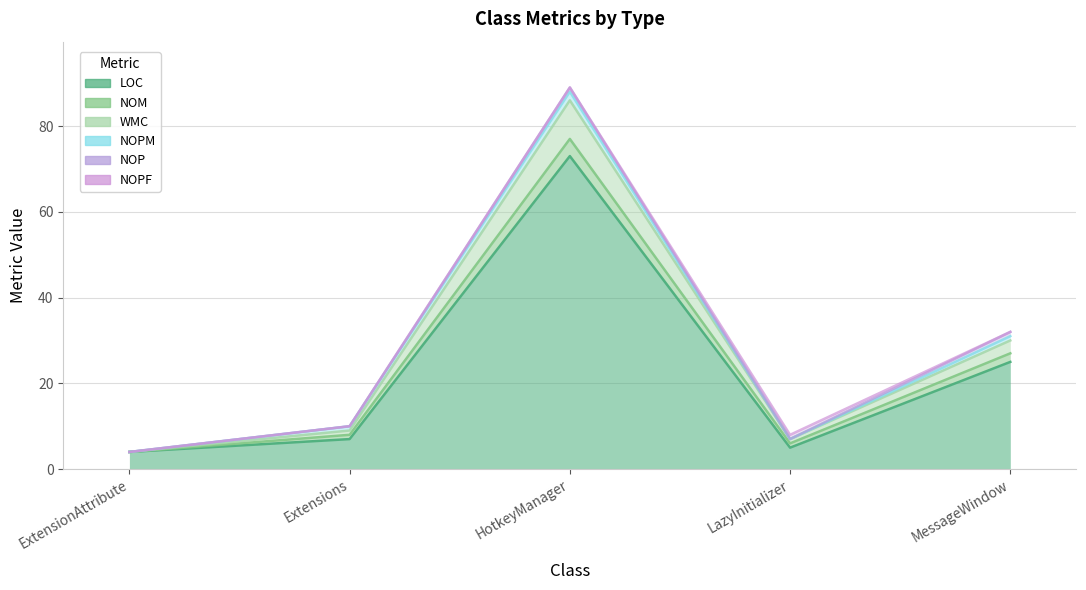

Reading right to left, list all the values displayed in this chart.

LOC: MessageWindow=25	LazyInitializer=5	HotkeyManager=73	Extensions=7	ExtensionAttribute=4
NOM: MessageWindow=2	LazyInitializer=1	HotkeyManager=4	Extensions=1	ExtensionAttribute=0
WMC: MessageWindow=3	LazyInitializer=1	HotkeyManager=9	Extensions=1	ExtensionAttribute=0
NOPM: MessageWindow=1	LazyInitializer=0	HotkeyManager=2	Extensions=1	ExtensionAttribute=0
NOP: MessageWindow=1	LazyInitializer=0	HotkeyManager=1	Extensions=0	ExtensionAttribute=0
NOPF: MessageWindow=0	LazyInitializer=1	HotkeyManager=0	Extensions=0	ExtensionAttribute=0